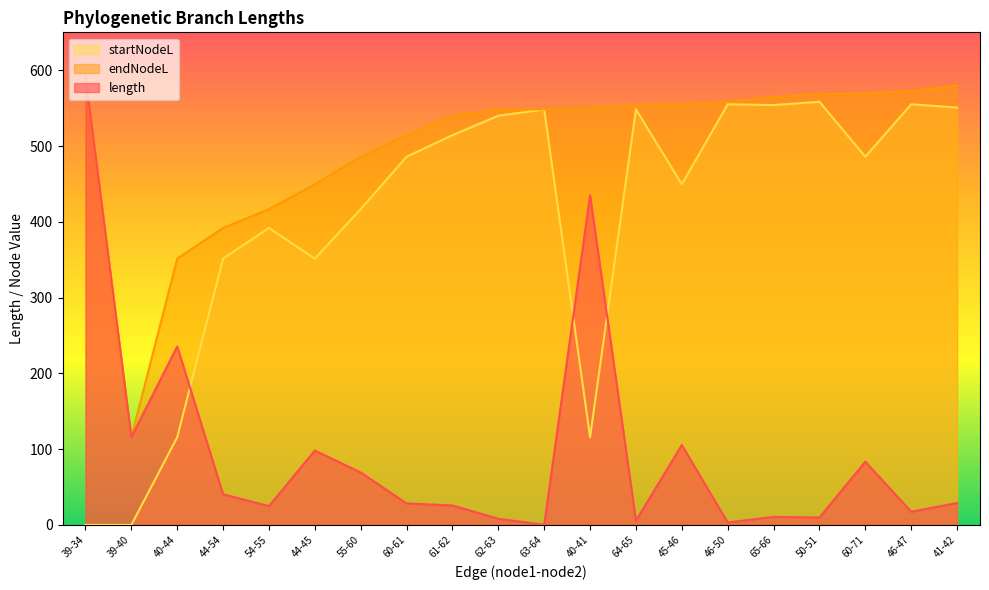

What value does the startNodeL series have at 44-54?

351.4